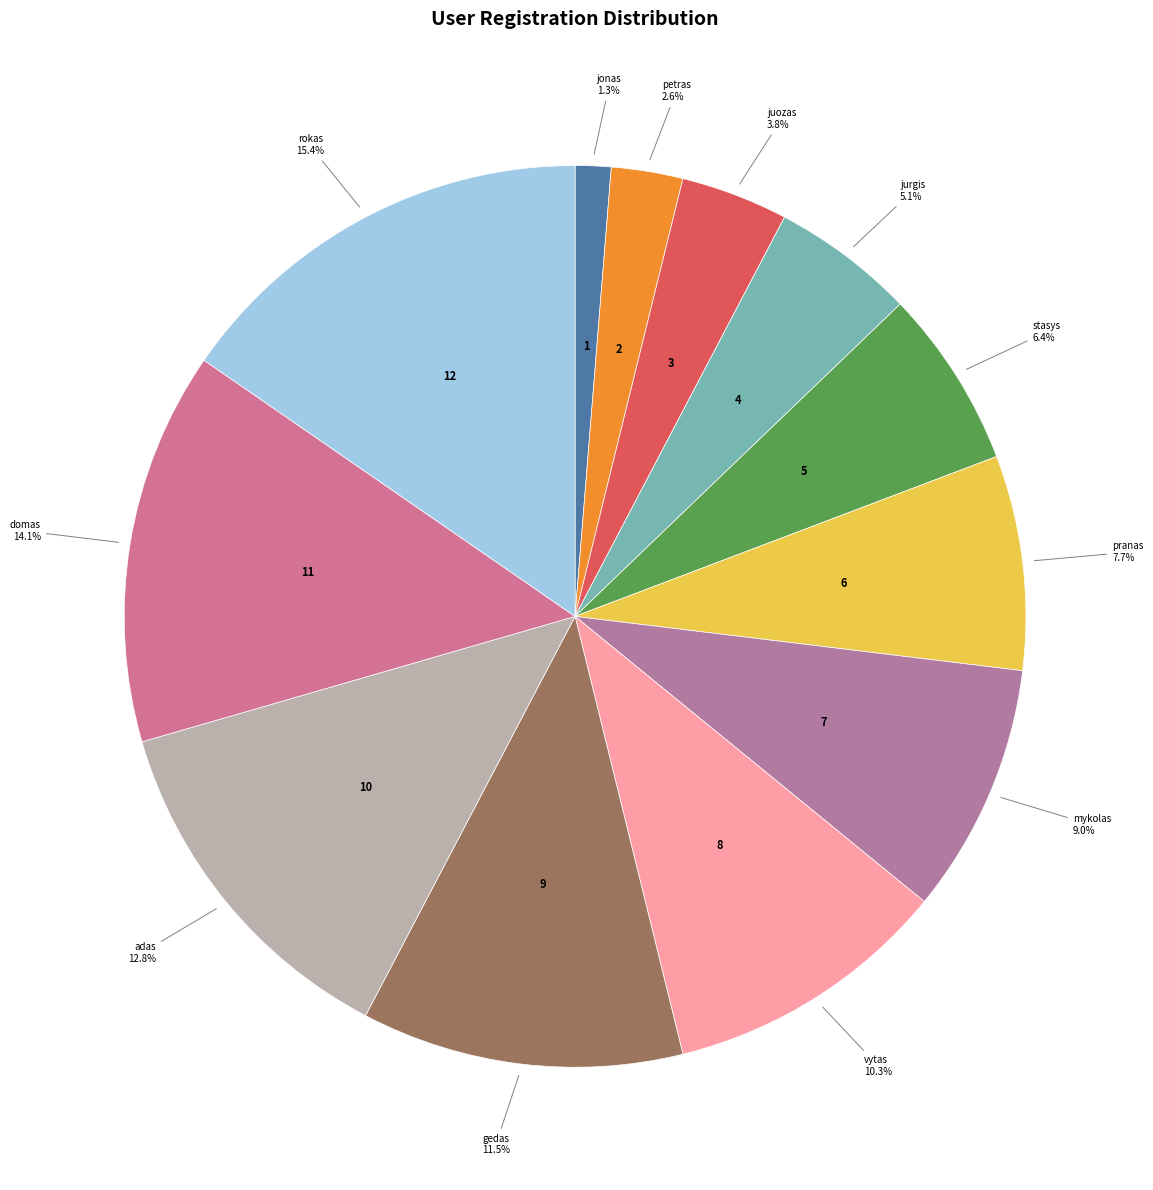

Approximately how many times larger is the value at stasys compared to gedas?

0.6